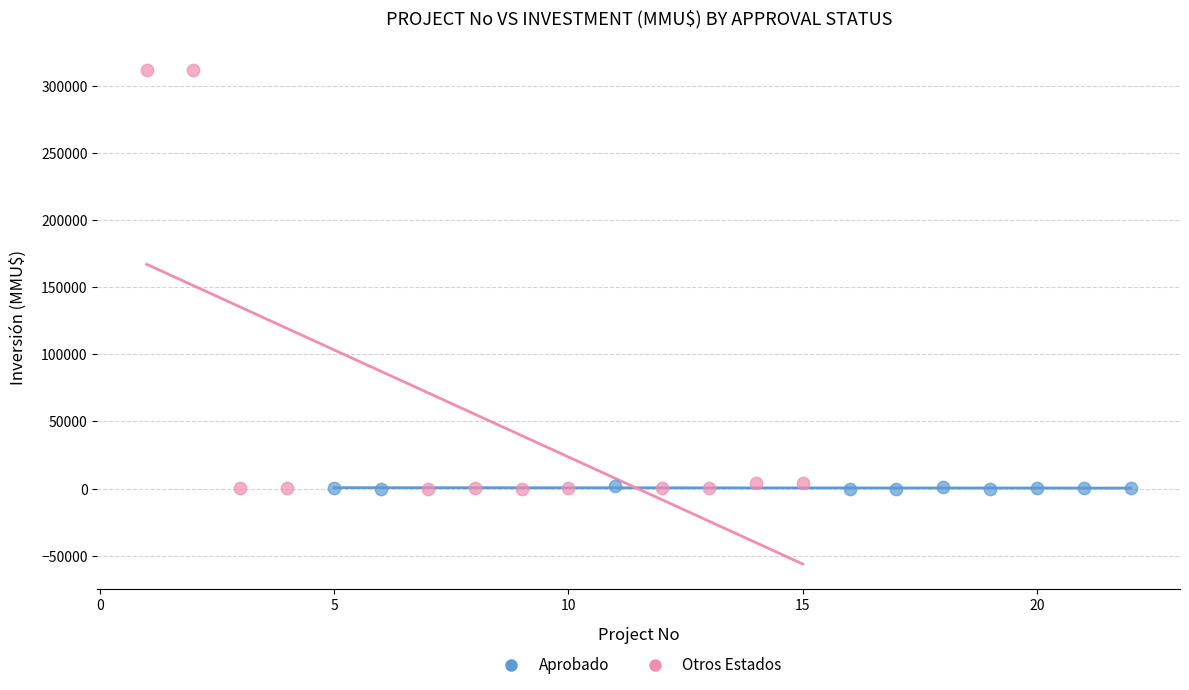

Which series has the largest Y range (max minus min)?

Otros Estados